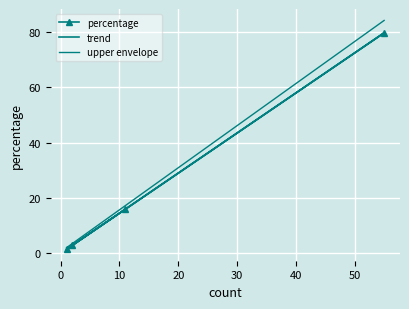

What is the highest value of the percentage series?

79.7